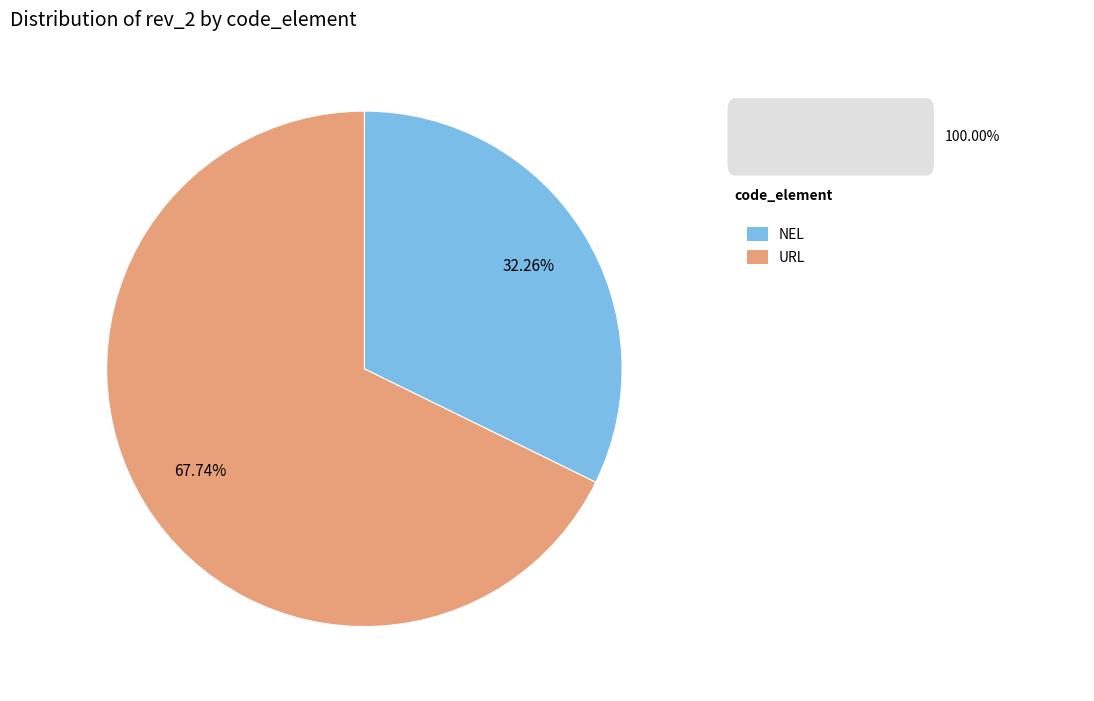

How many slices are in this pie chart?

2